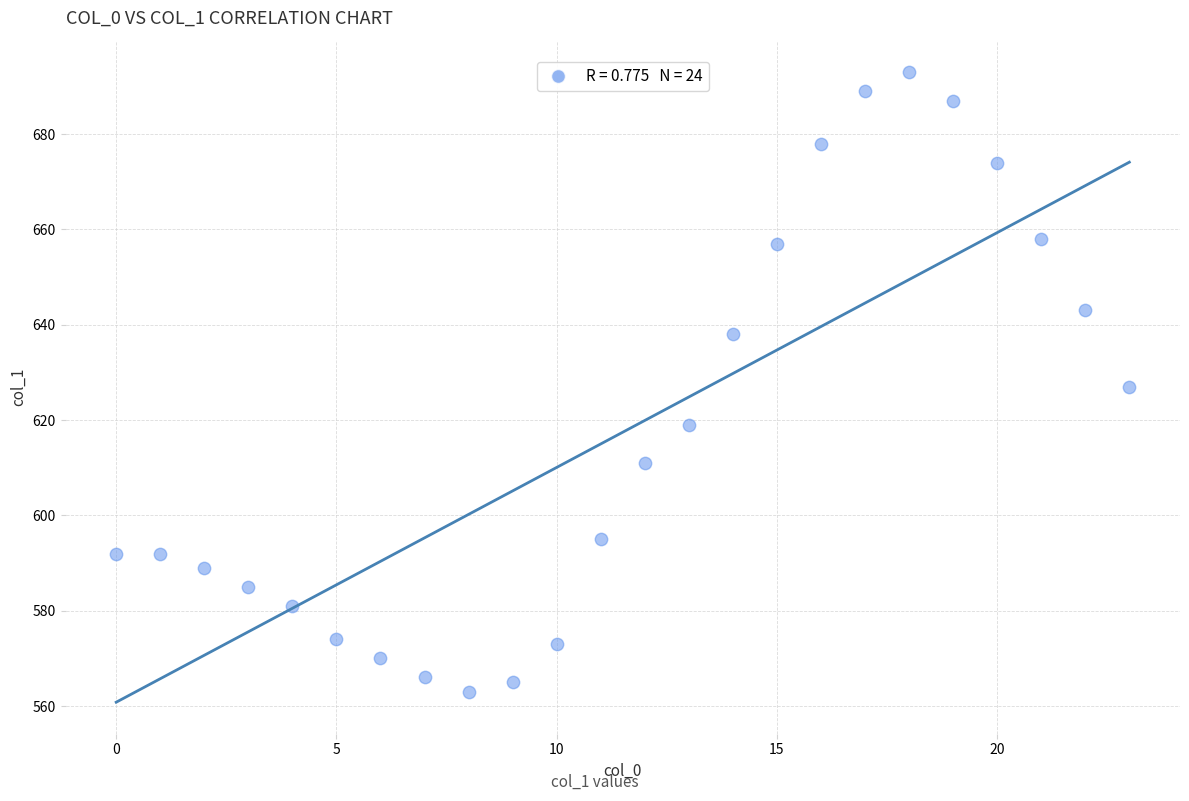

What is the range of Y values (max minus min)?

130